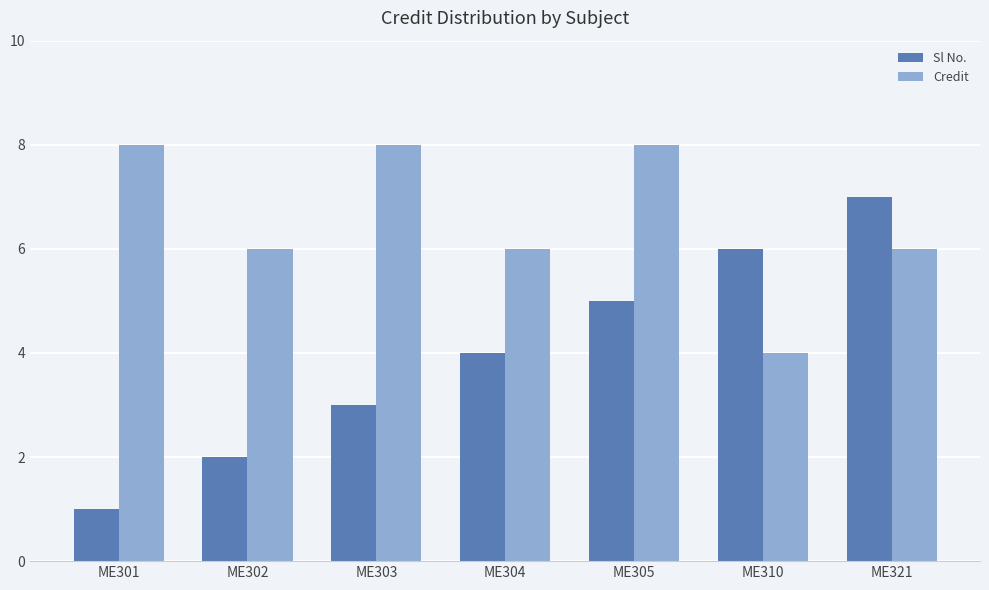

What is the approximate value of Sl No. at ME321?

7